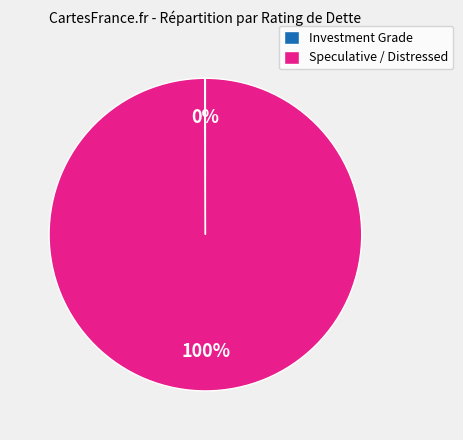

What is the largest slice in the pie chart?

Speculative / Distressed